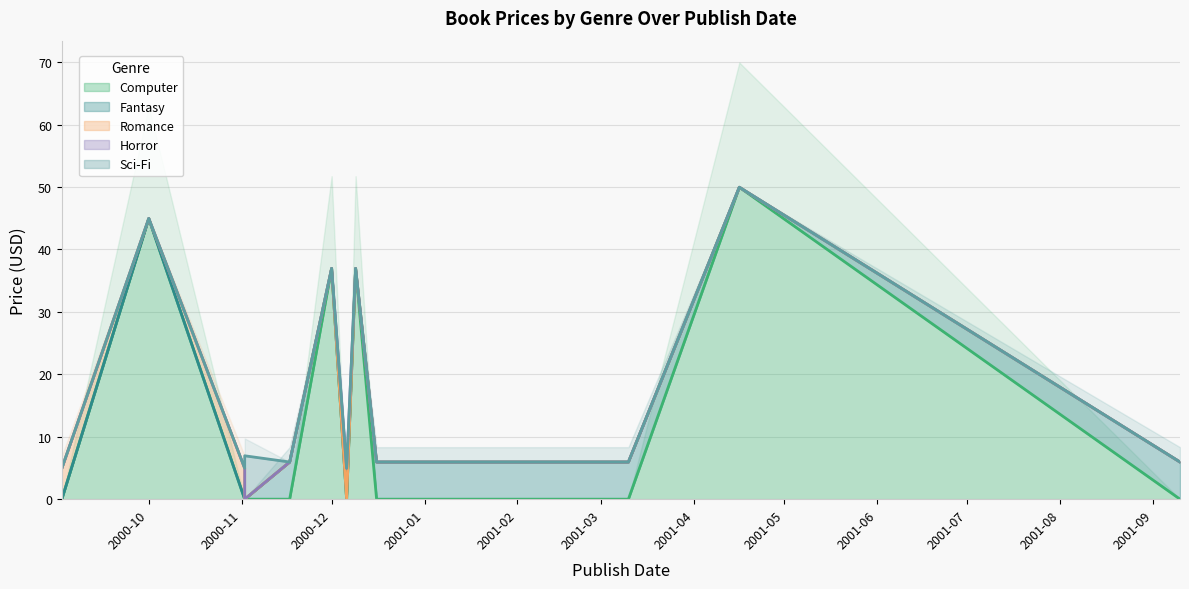

At which category is the sum across all series the highest?

2001-04-16